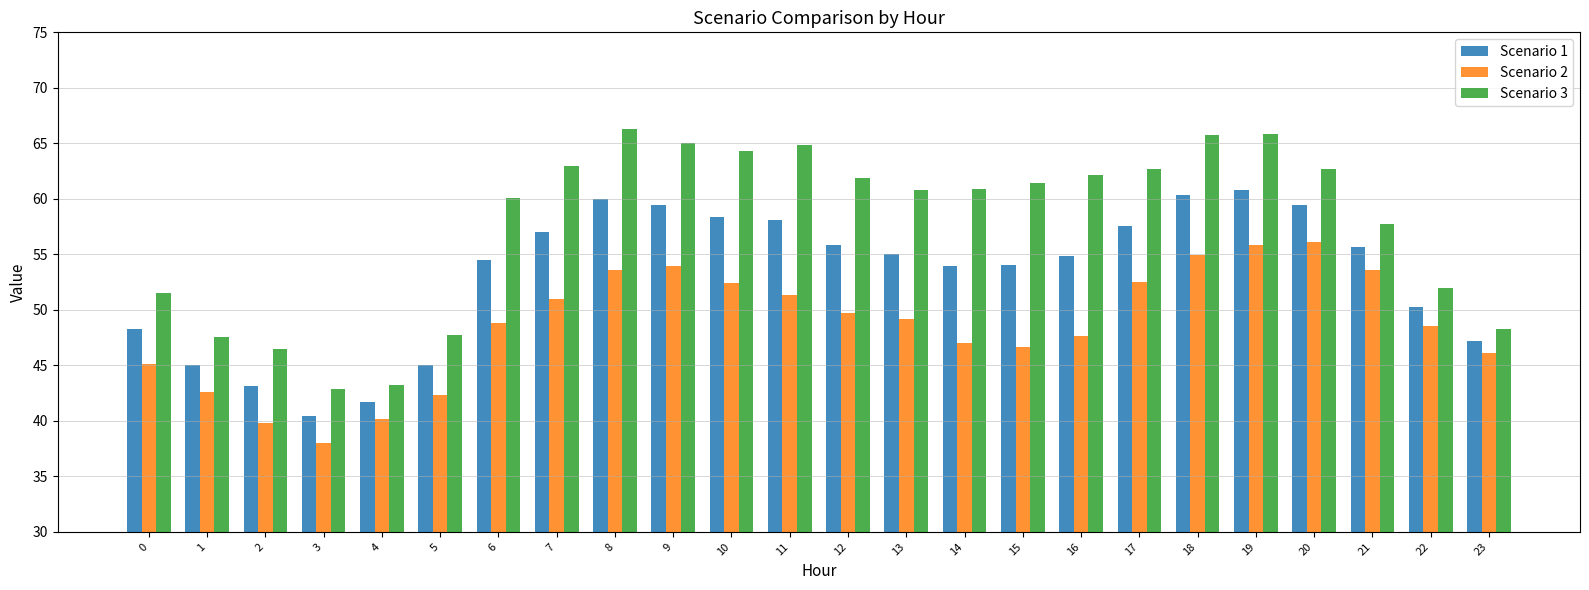

Is the value of Scenario 3 at 3 greater than the value of Scenario 2 at 21?

No